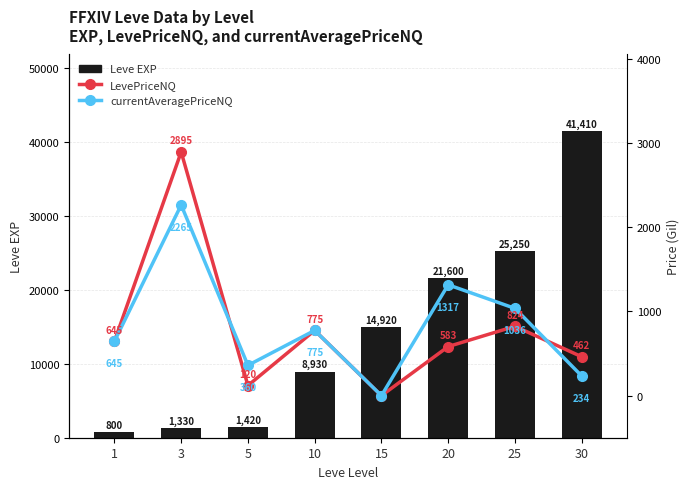

Between 1 and 25, which series saw the biggest shift?

Leve EXP